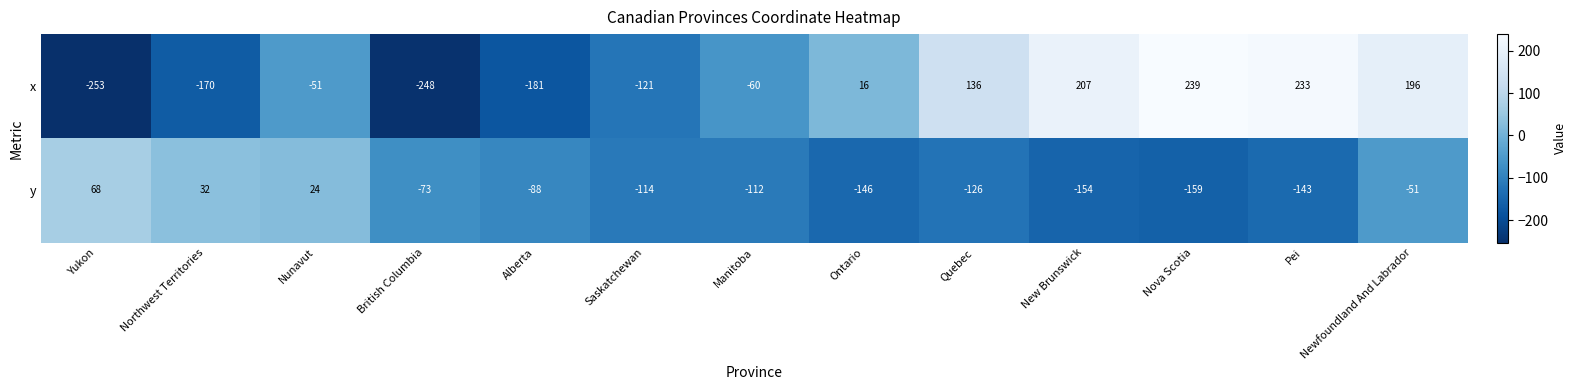

The x series shows 100 at Newfoundland And Labrador. True or false?

False